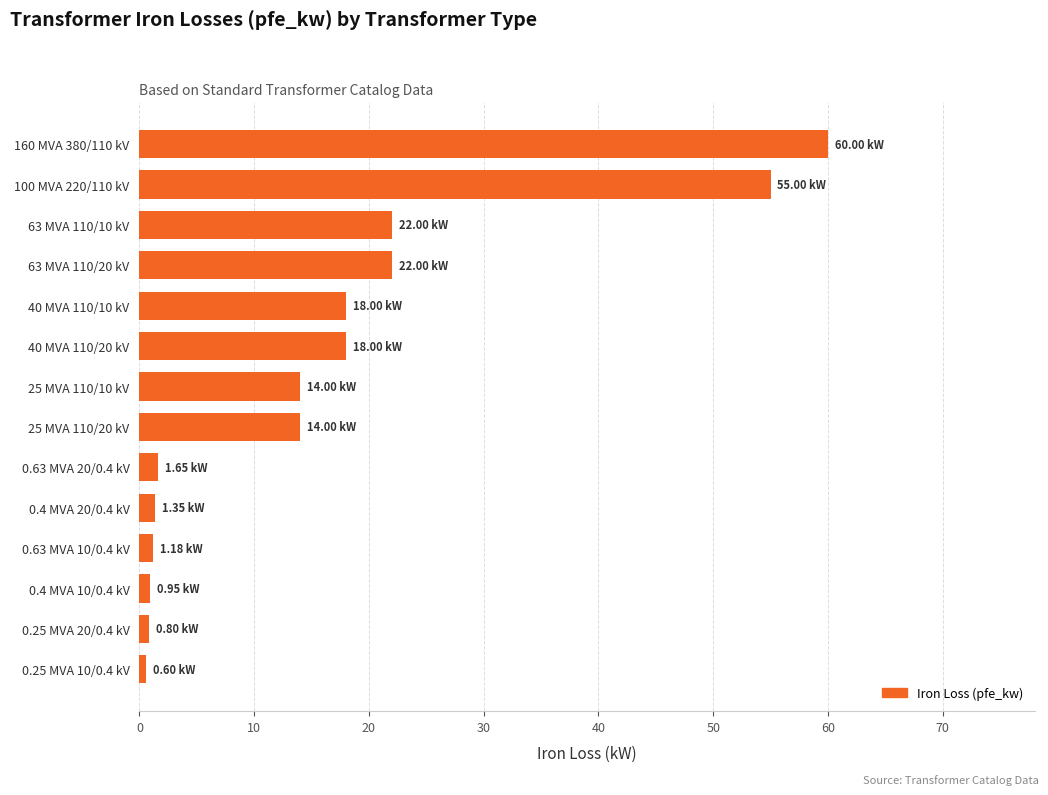

What is the sum of the values at 160 MVA 380/110 kV and 100 MVA 220/110 kV?

115.0